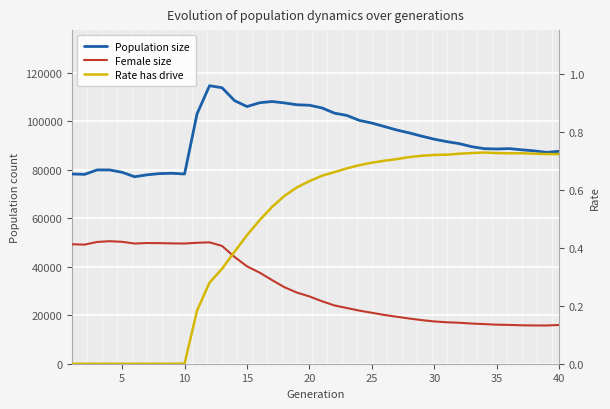

At how many categories does at least one series exceed 86378?

30